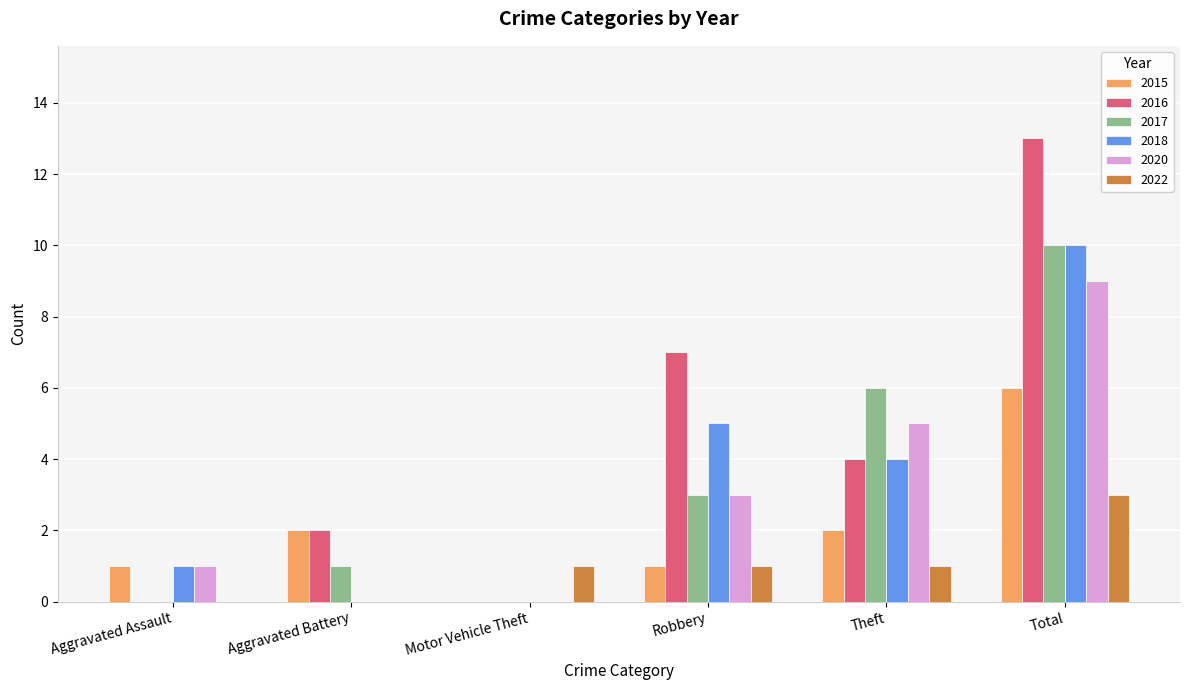

Between Aggravated Assault and Robbery, which series saw the biggest shift?

2016